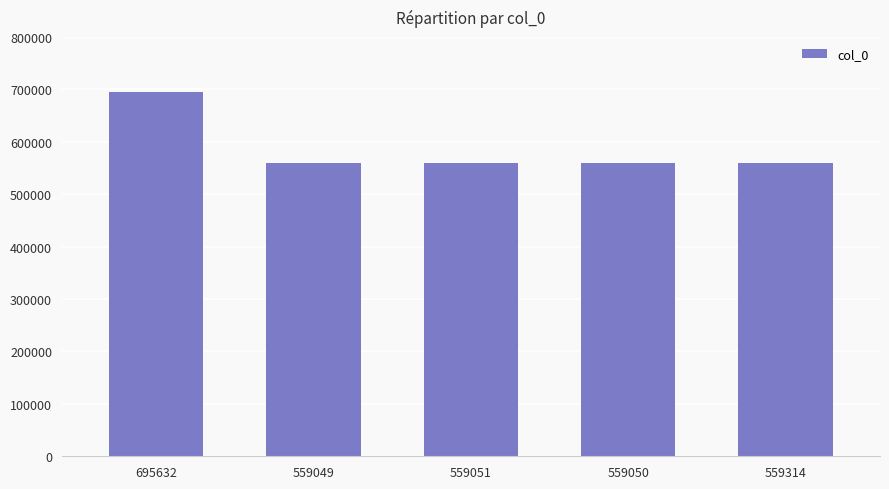

Approximately how many times larger is the value at 559051 compared to 559050?

1.0